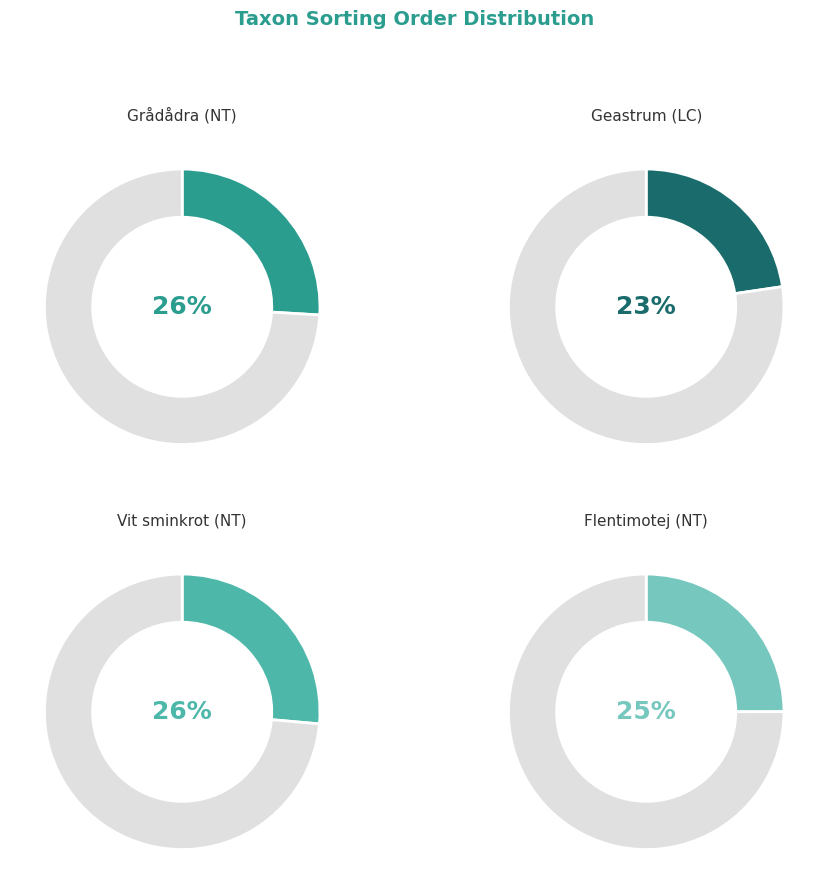

True or false: Grådådra (NT) accounts for 32% of the total.

False